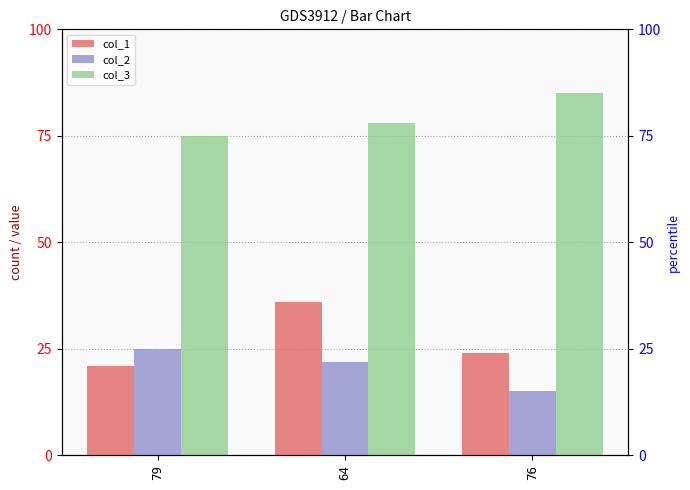

Read the col_2 value at 79, to the nearest 5.

25